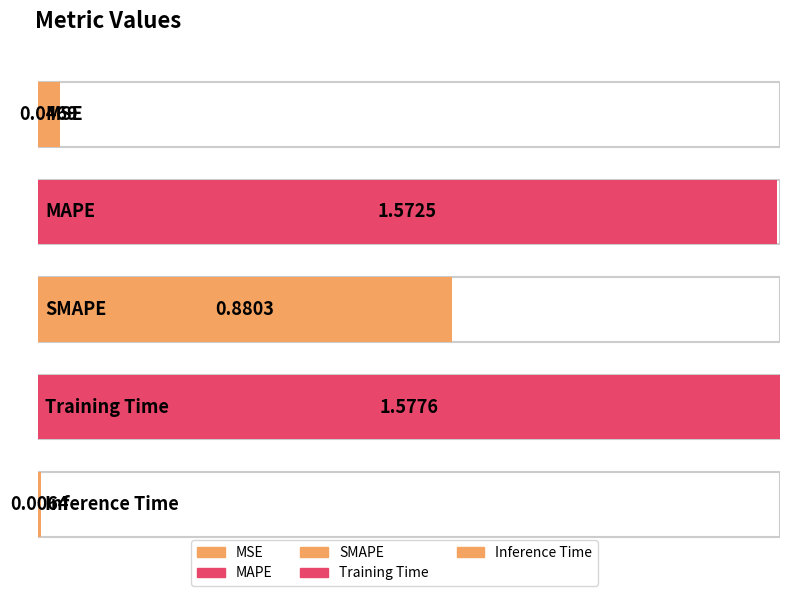

List the labels in order of value, largest first.

Training Time, MAPE, SMAPE, MSE, Inference Time